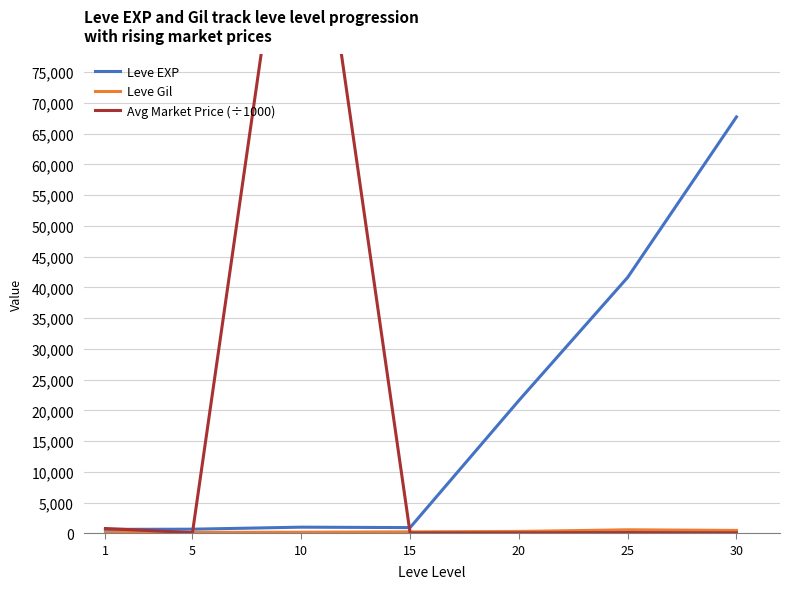

Reading left to right, extract all data points from this chart.

Leve EXP: 1=630.0	5=660.0	10=990.0	15=920.0	20=21600.0	25=41630.0	30=67730.0
Leve Gil: 1=112.0	5=140.0	10=172.0	15=226.0	20=295.0	25=562.0	30=460.0
Avg Market Price (÷1000): 1=770.3	5=100.0	10=123456.8	15=49.5	20=61.5	25=110.6	30=69.0